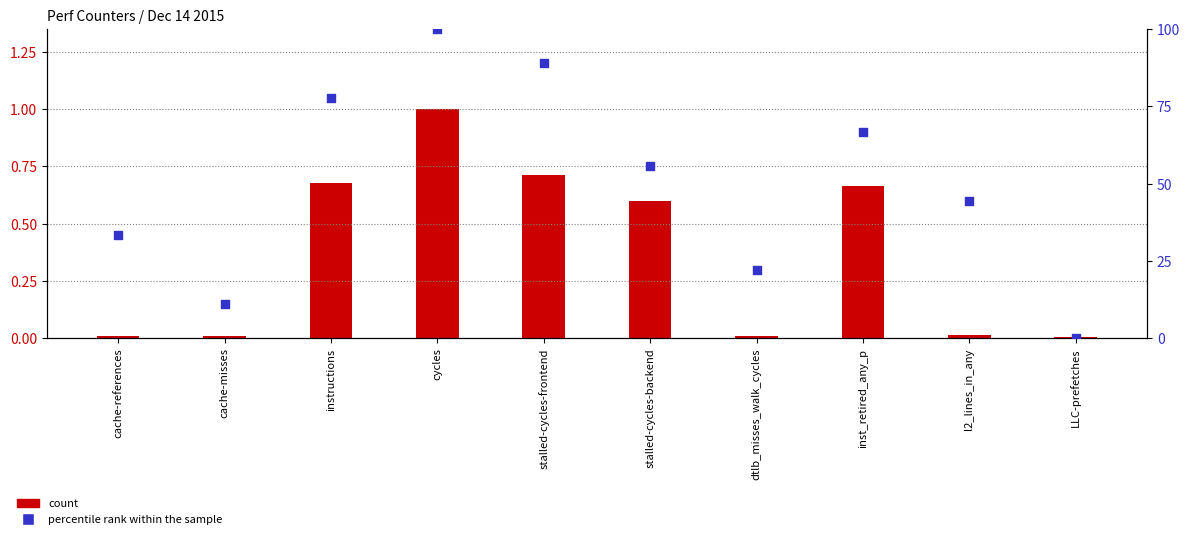

Which series has the largest total across all categories?

percentile rank within the sample